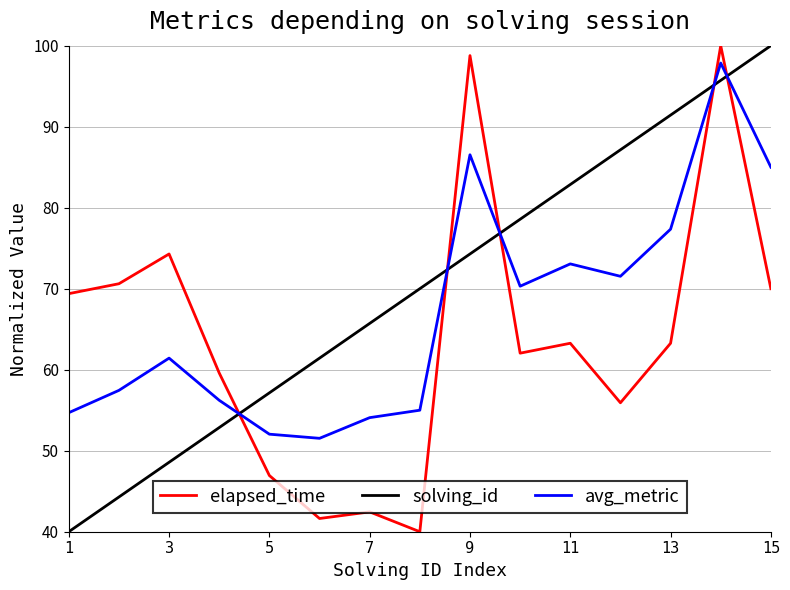

What is the maximum value for avg_metric?

97.9